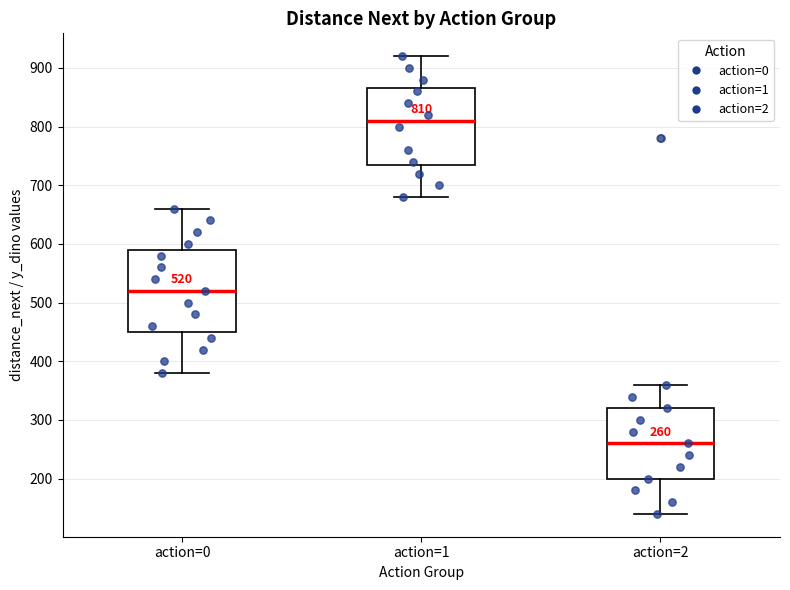

Which box is the tallest, from its lower edge to its upper edge?

action=0